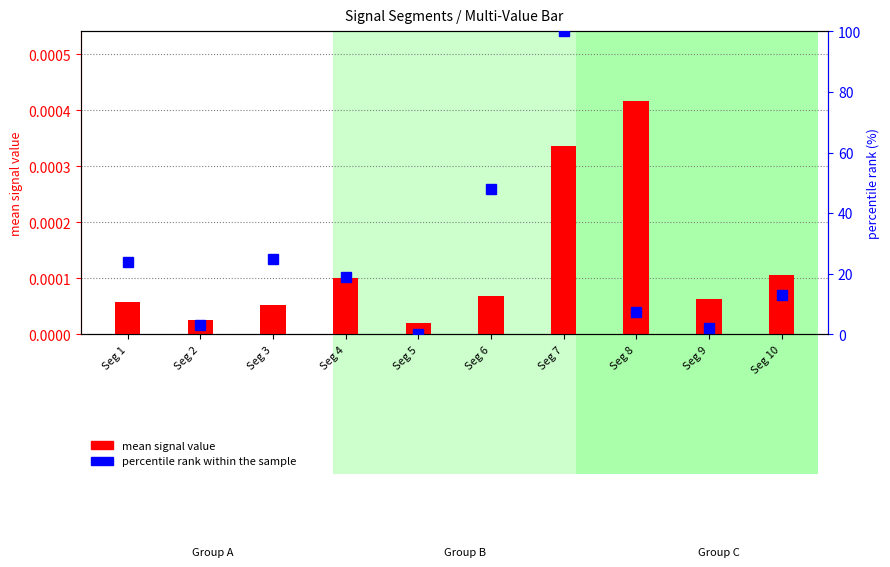

The percentile rank within the sample series shows 0.0 at Seg 5. True or false?

True